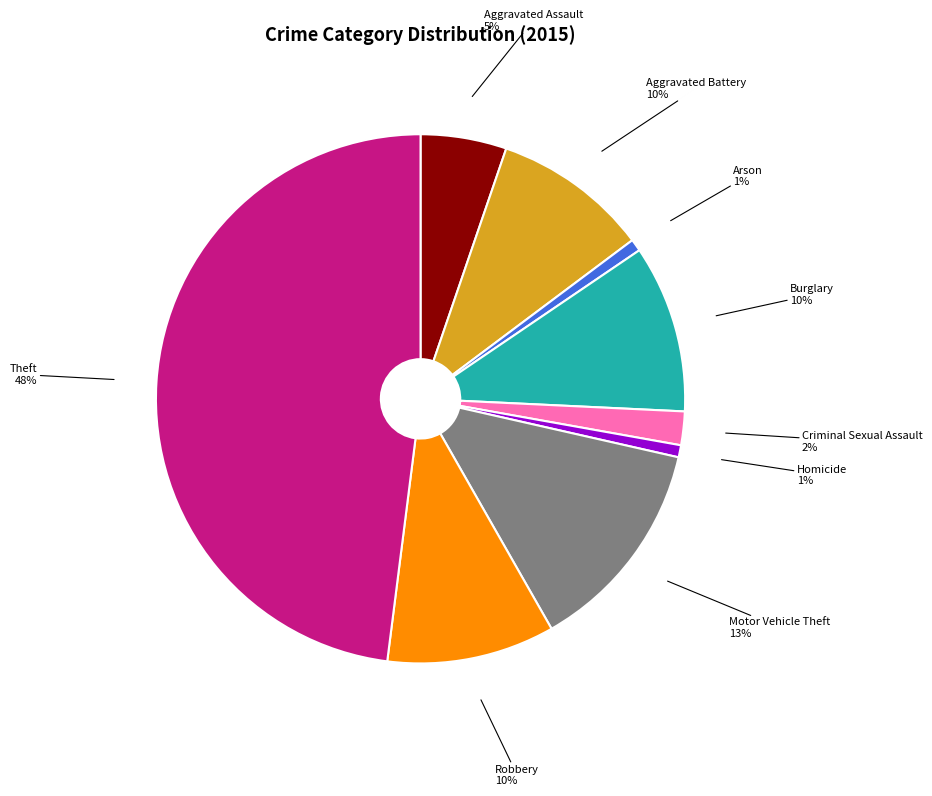

Which category has the biggest portion of the pie?

Theft